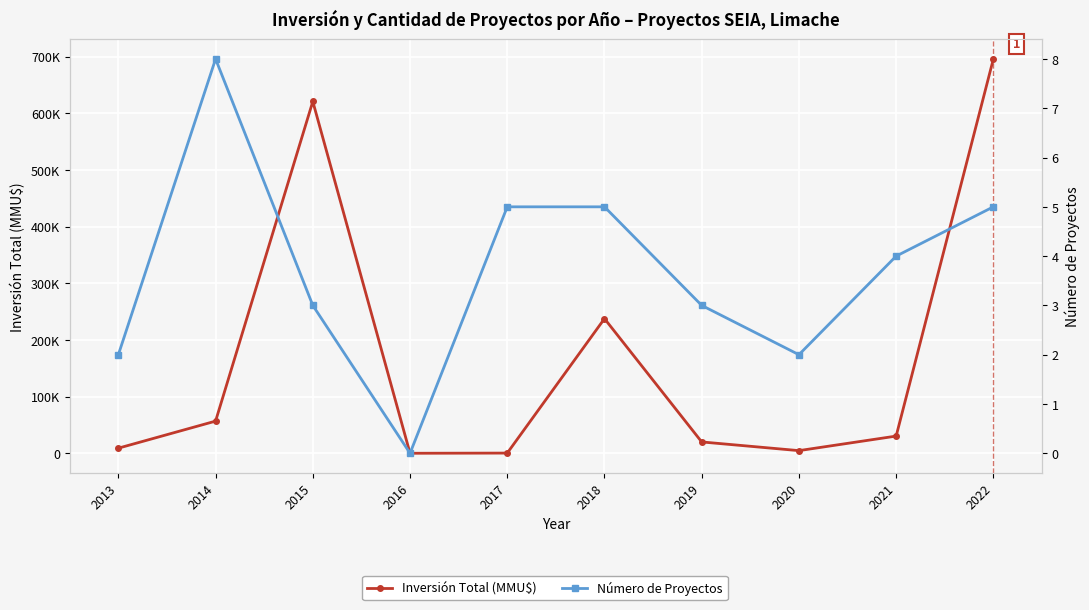

What is the difference between the Número de Proyectos values at 2013 and 2021?

2